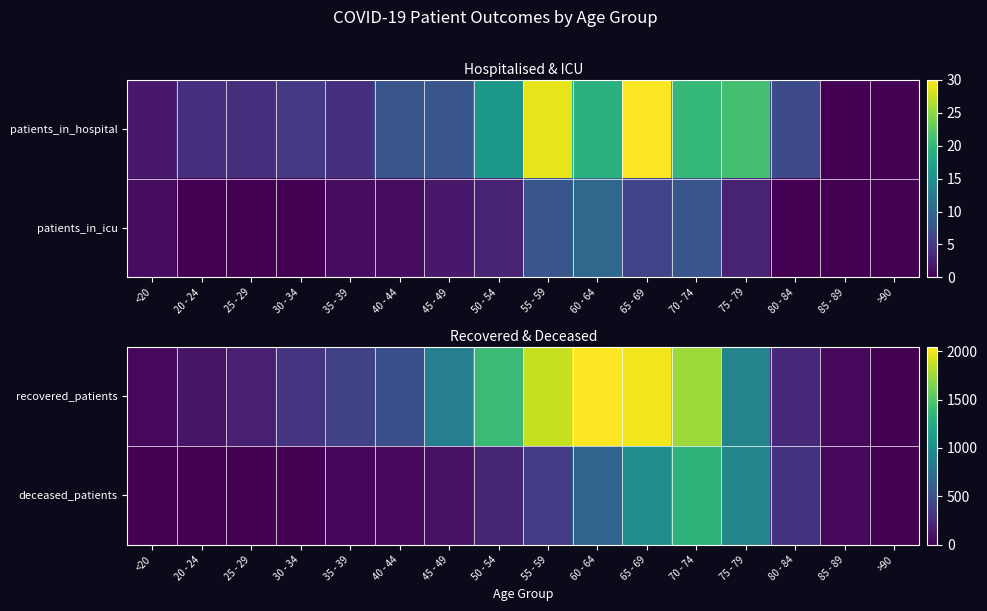

The value of recovered_patients at 20 - 24 is 107. True or false?

True